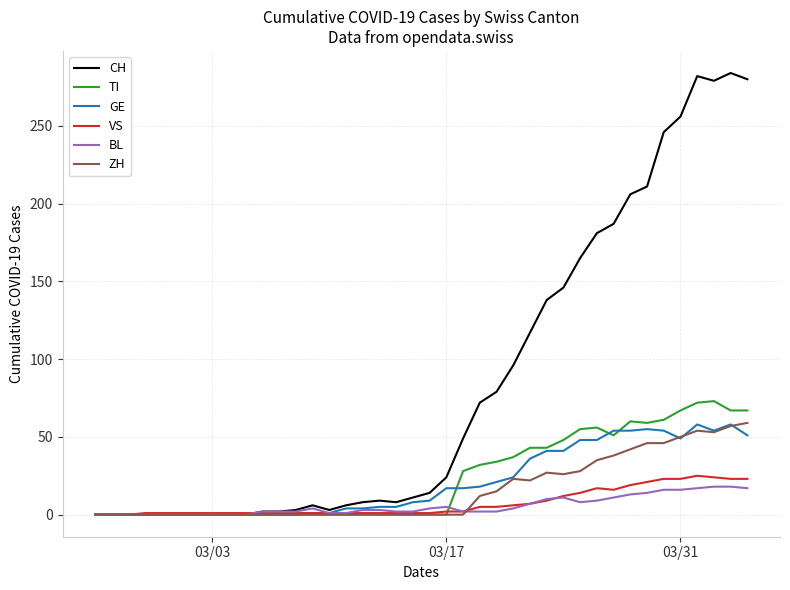

What is the maximum value for BL?

18